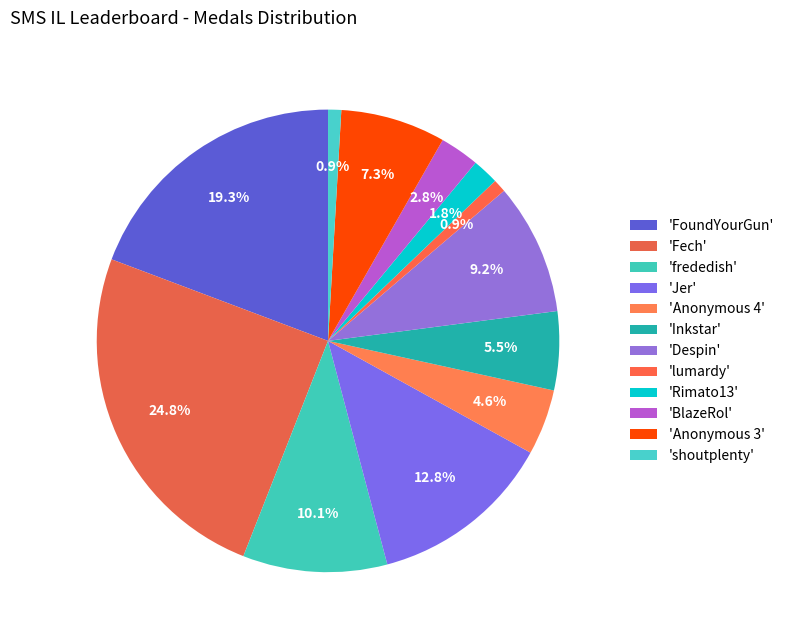

How many slices are in this pie chart?

12